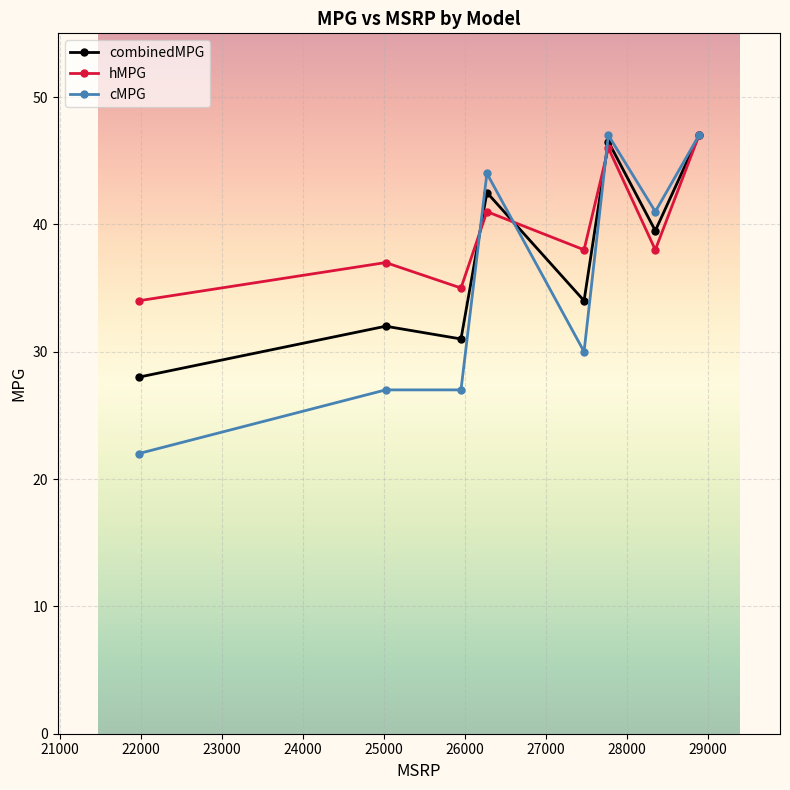

What is the greatest value displayed?

47.0